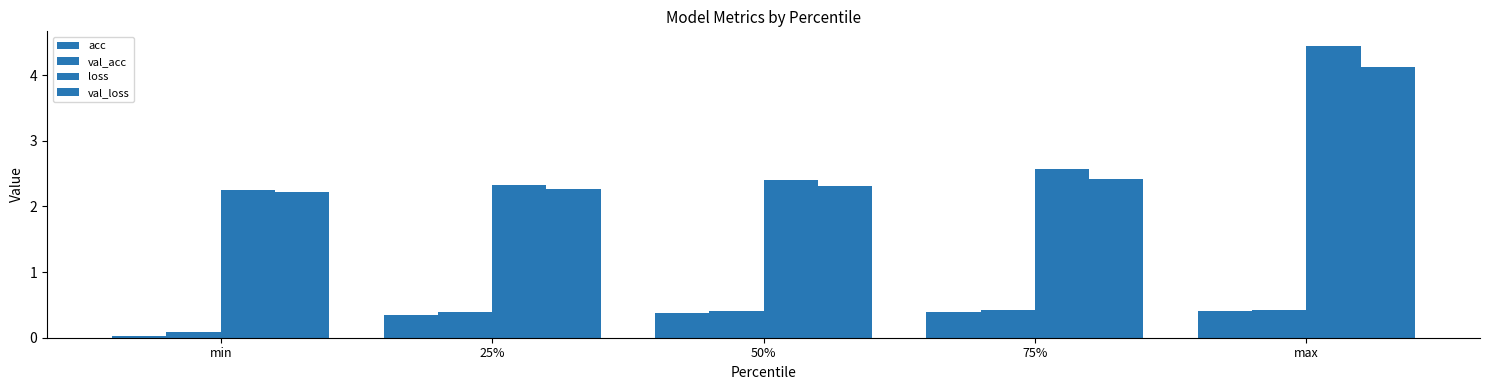

Are the bars horizontal?

No